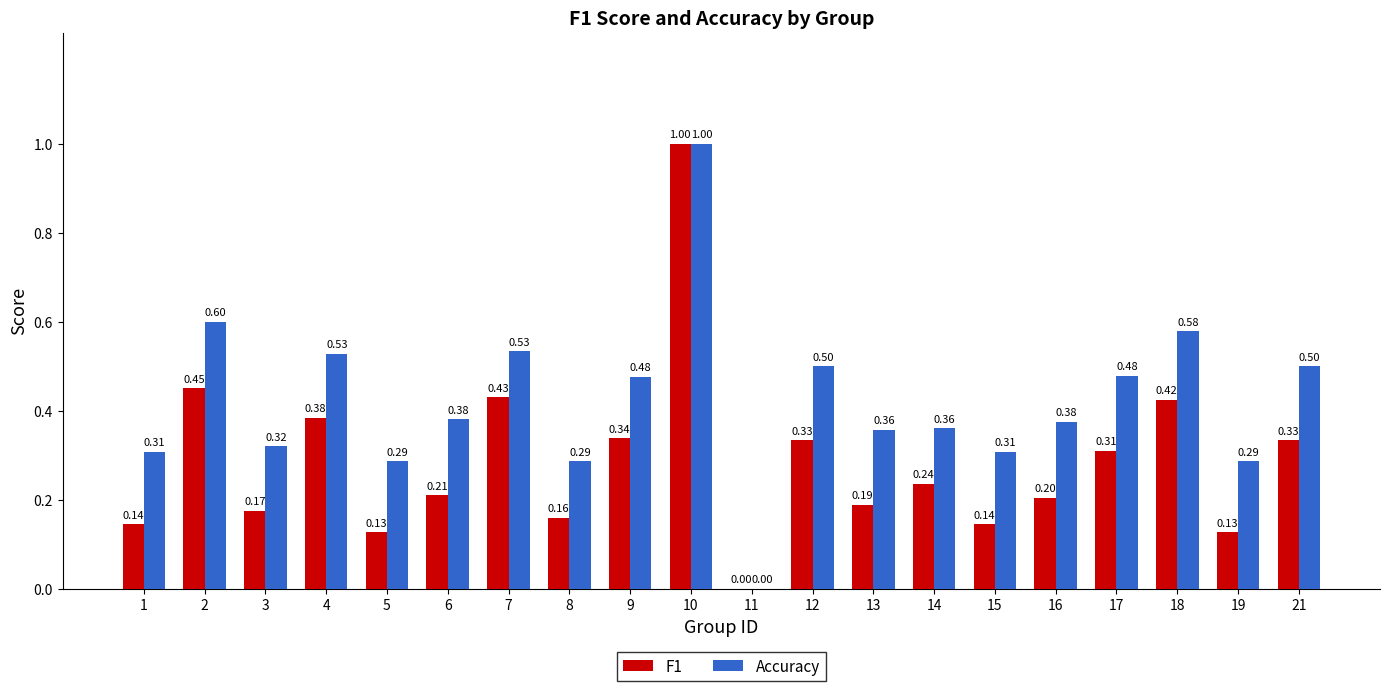

Which series changed the most between 5 and 17?

Accuracy